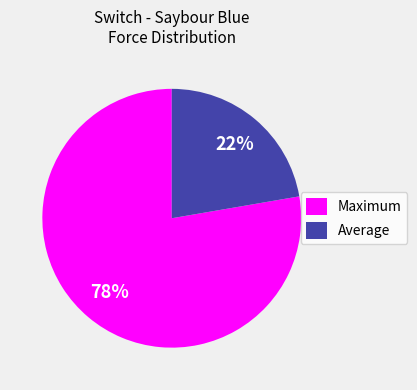

The Maximum slice represents 63% of the pie. True or false?

False